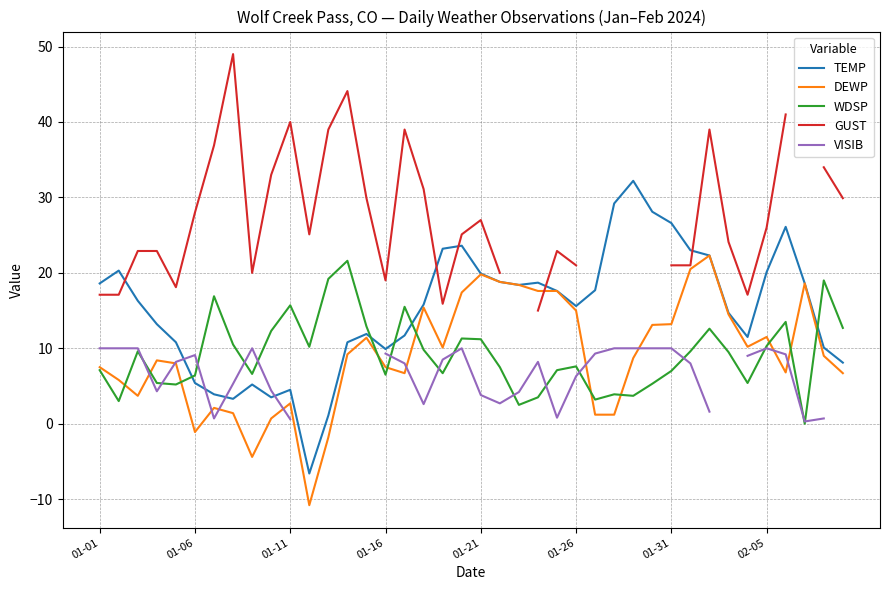

True or false: TEMP and WDSP intersect in this chart.

True